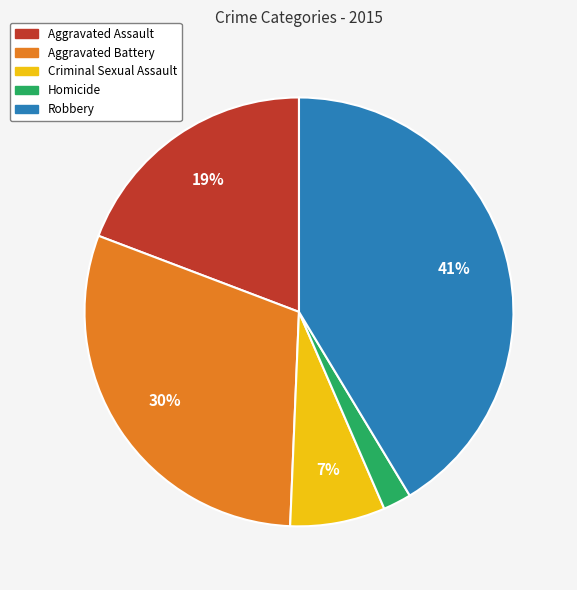

Which category has the biggest portion of the pie?

Robbery